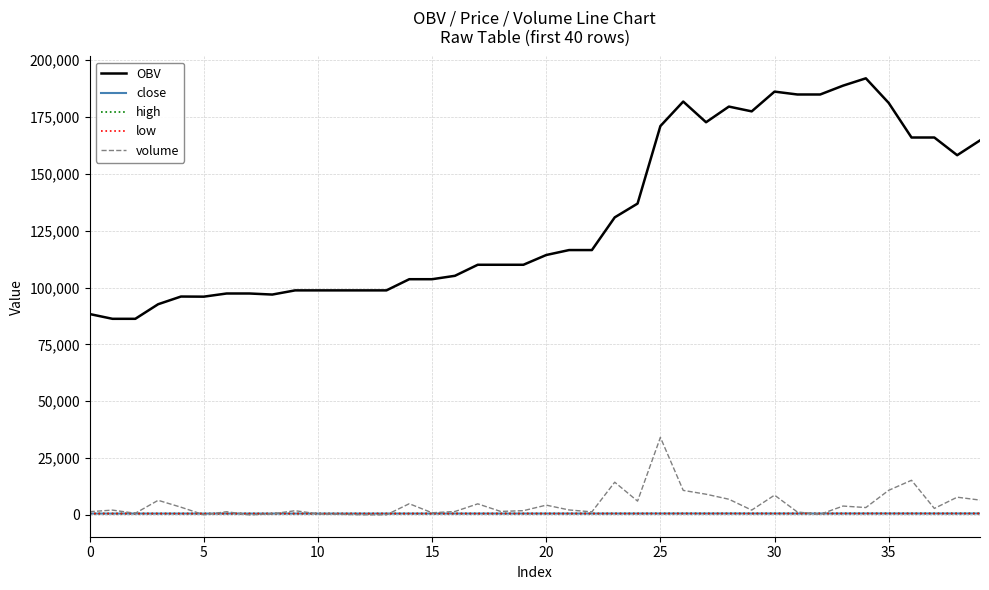

True or false: low and OBV intersect in this chart.

False